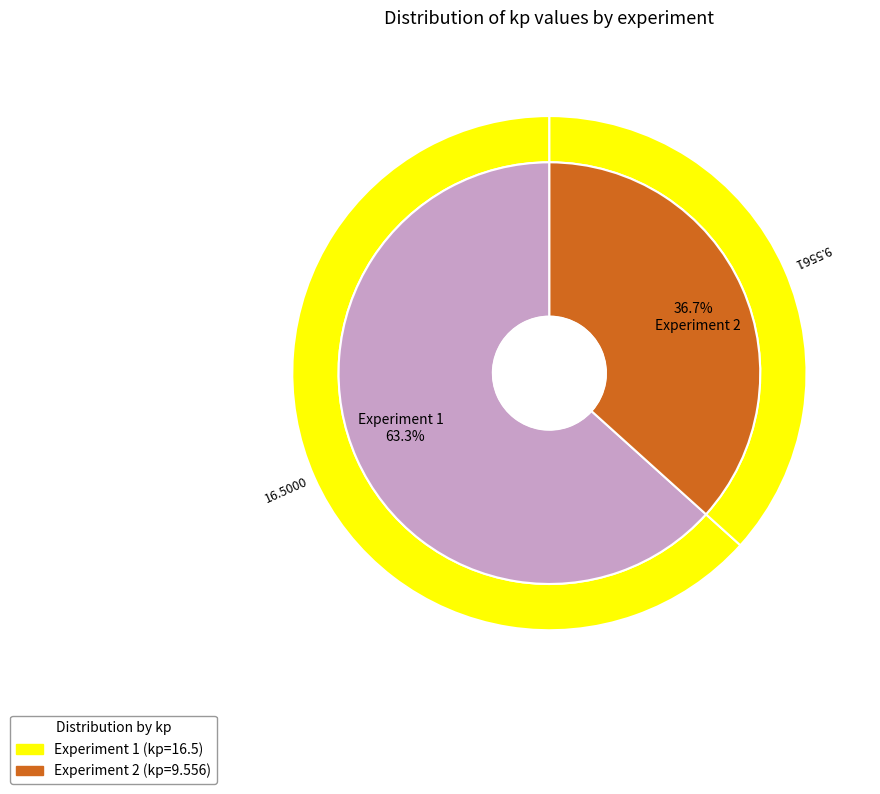

Which category has the smallest portion of the pie?

2